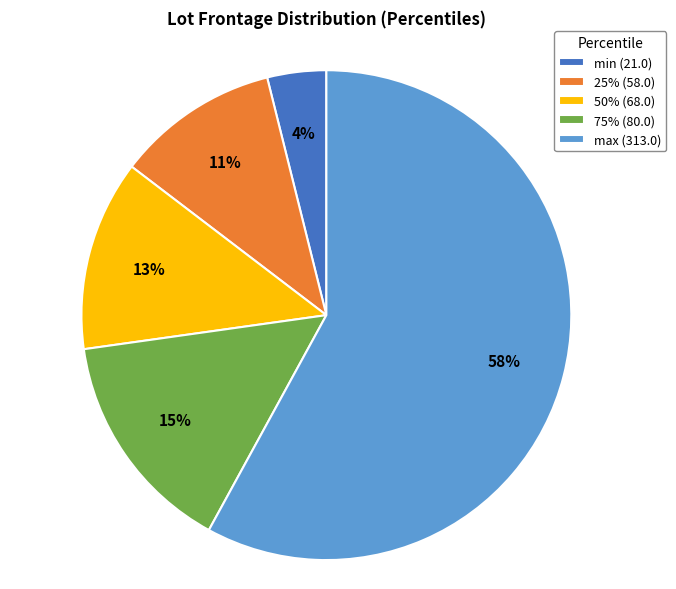

Does 25% account for over 50% of the chart?

No